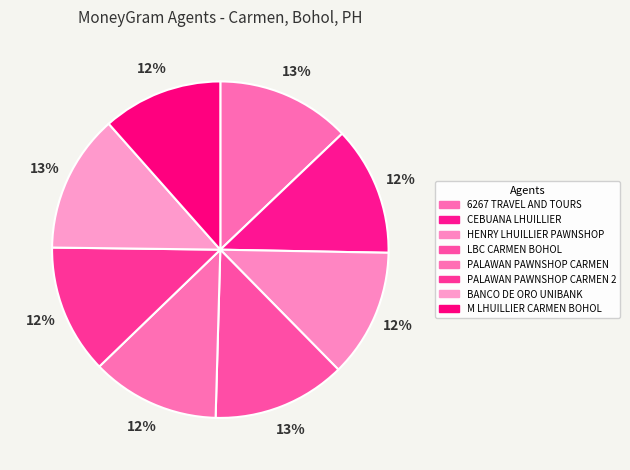

Does any single category account for the majority?

No